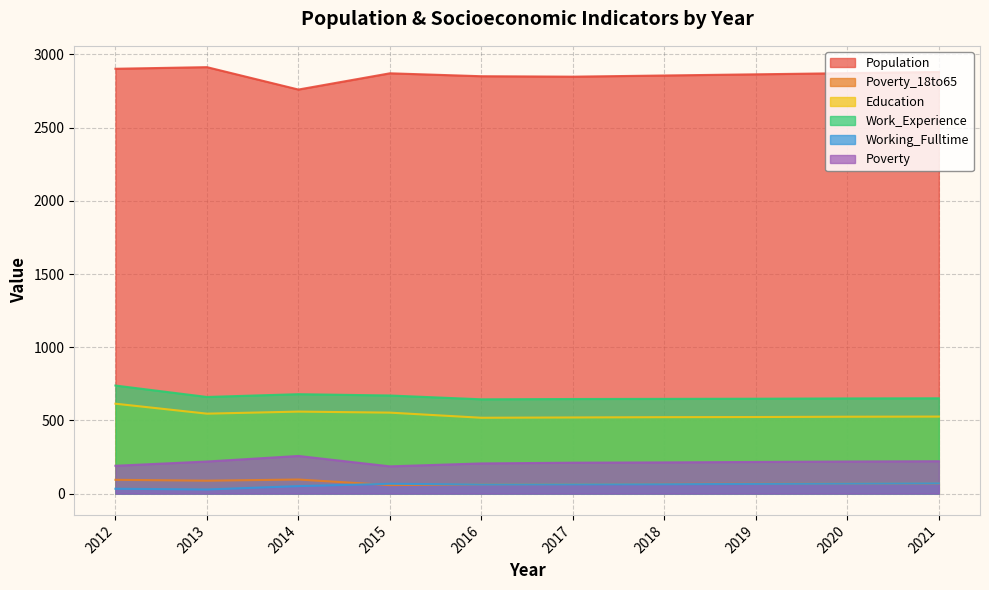

What are all the series names shown in the legend?

Population, Poverty_18to65, Education, Work_Experience, Working_Fulltime, Poverty